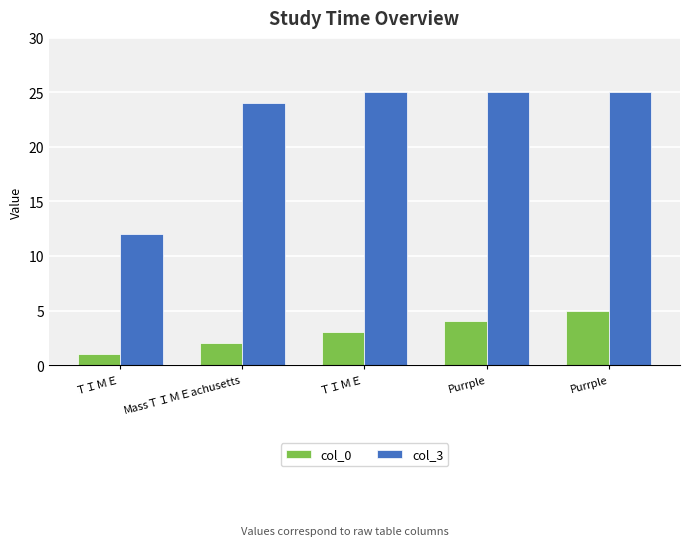

Reading left to right, transcribe all the data shown in this chart.

col_0: 1	2	3	4	5
col_3: 12	24	25	25	25